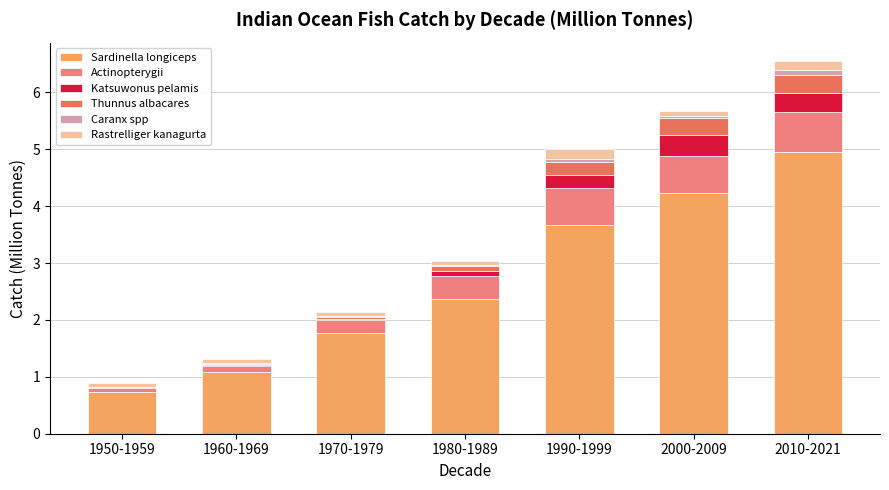

At which label does Sardinella longiceps first exceed 2?

1980-1989